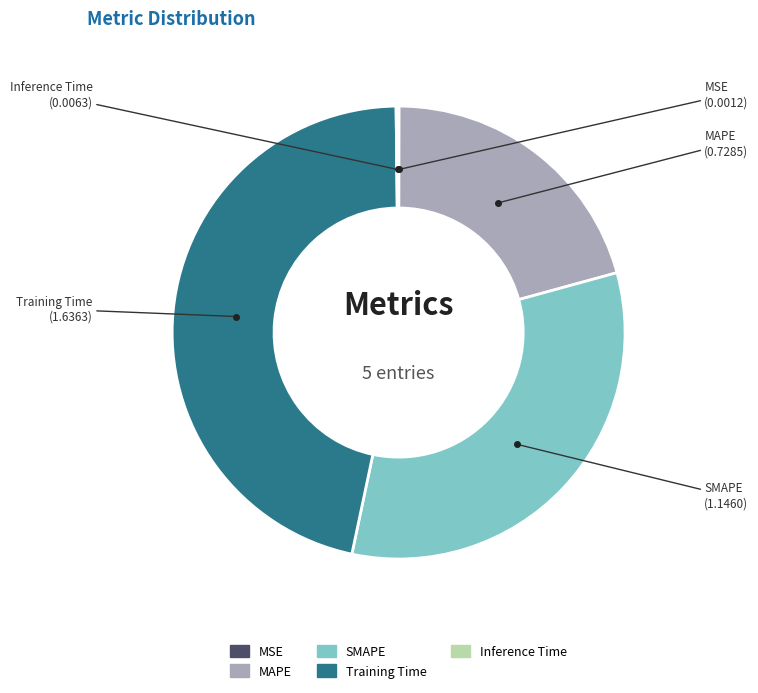

Which has a higher value, SMAPE or Training Time?

Training Time